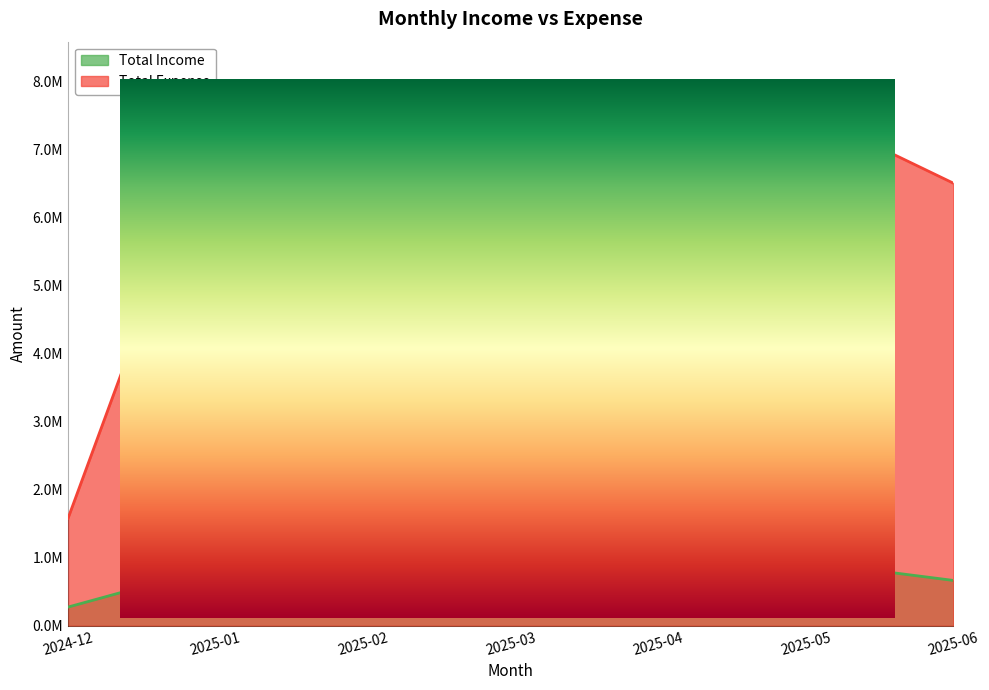

What position from the left is 2025-05?

6